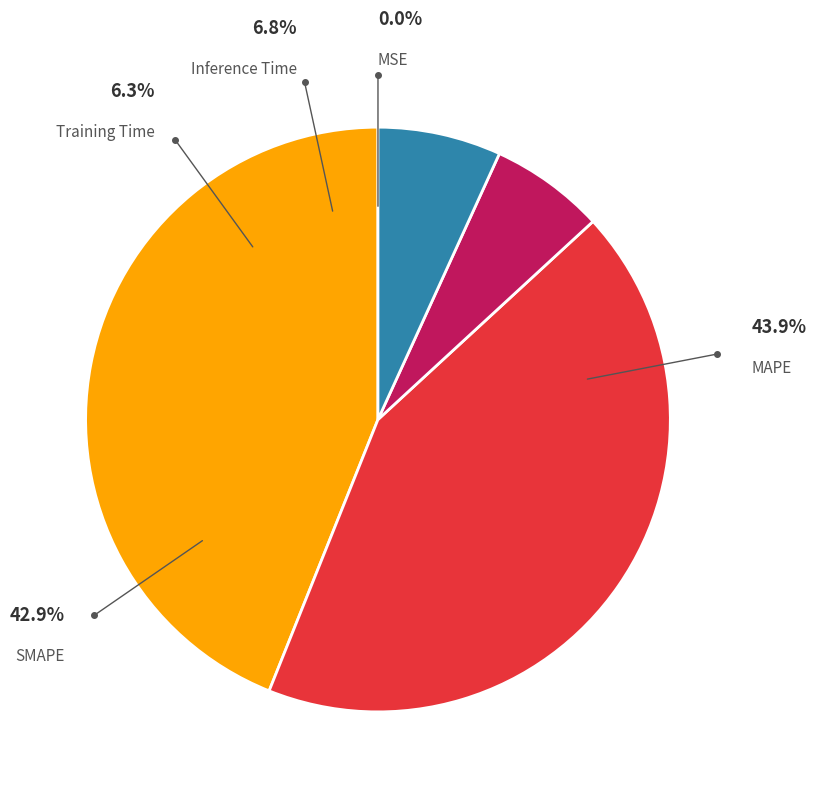

How many segments does this pie chart have?

5